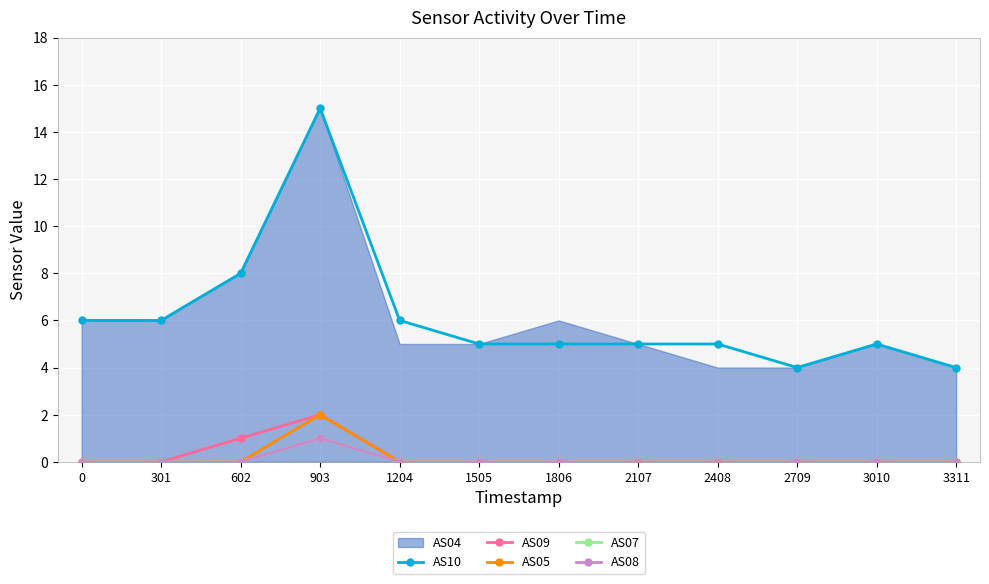

Which series has the largest range (max minus min)?

AS10